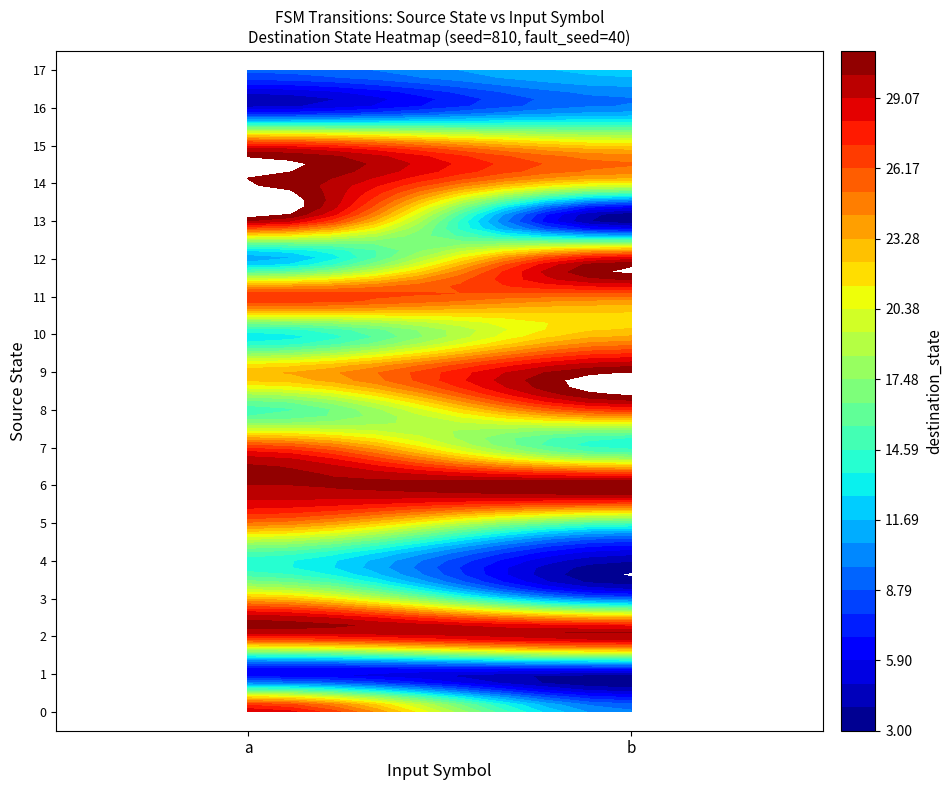

Rank the categories by 1 value from lowest to highest.

1, 0